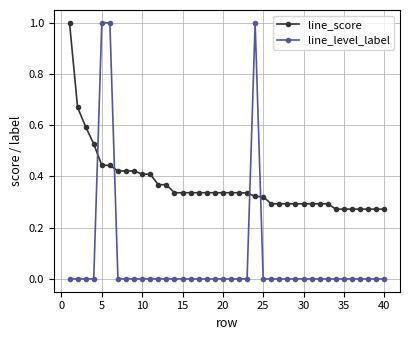

What is the sum of all line_score values?

14.8